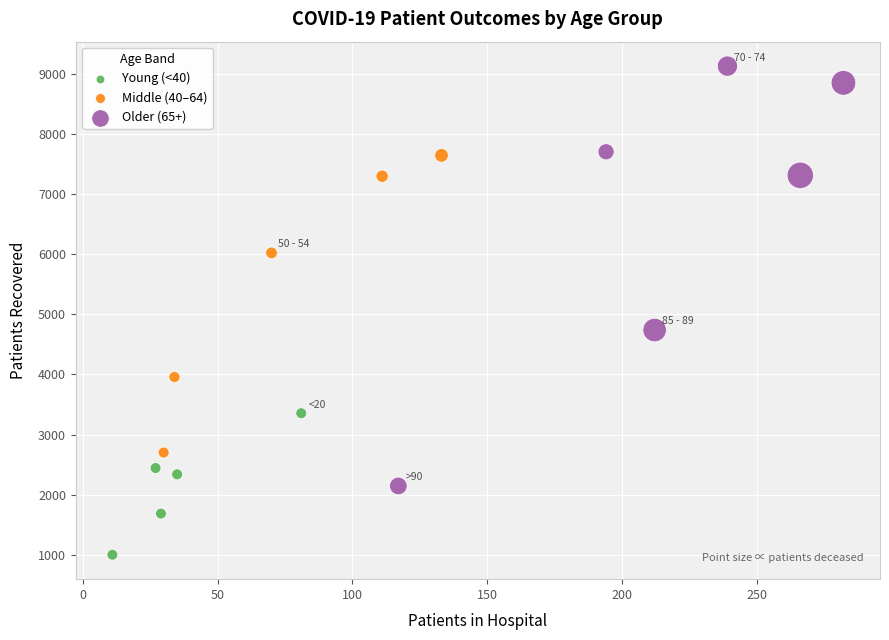

Which series reaches the maximum Y coordinate?

Older (65+)